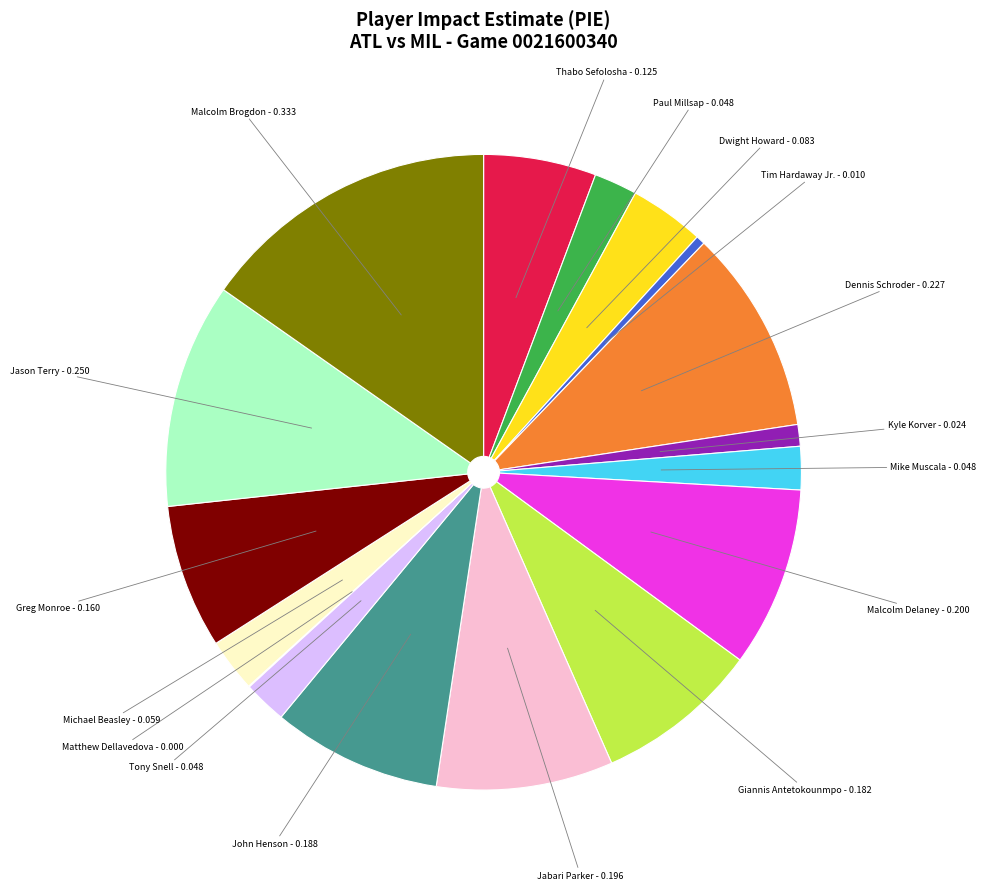

Is there any slice that represents more than half of the pie?

No